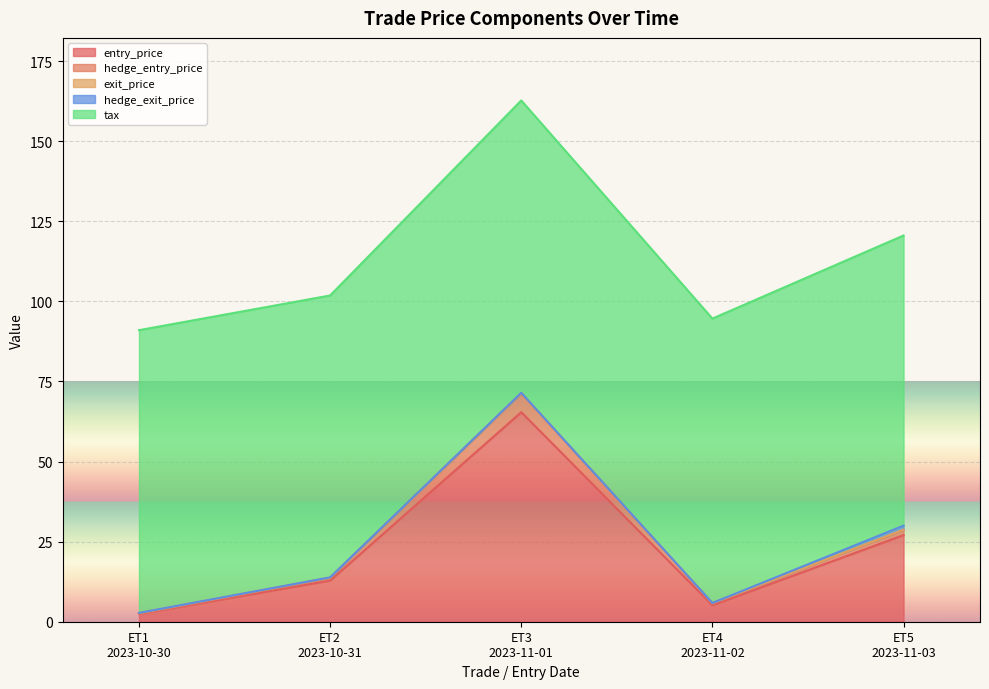

Reading left to right, transcribe all the data shown in this chart.

entry_price: 2.4	12.8	65.4	5.2	27.1
hedge_entry_price: 0.1	0.8	5.9	0.6	1.6
exit_price: 0.1	0.1	0.1	0.1	0.1
hedge_exit_price: 0.1	0.1	0.1	0.1	1.3
tax: 88.3	88.0	91.3	88.8	90.6